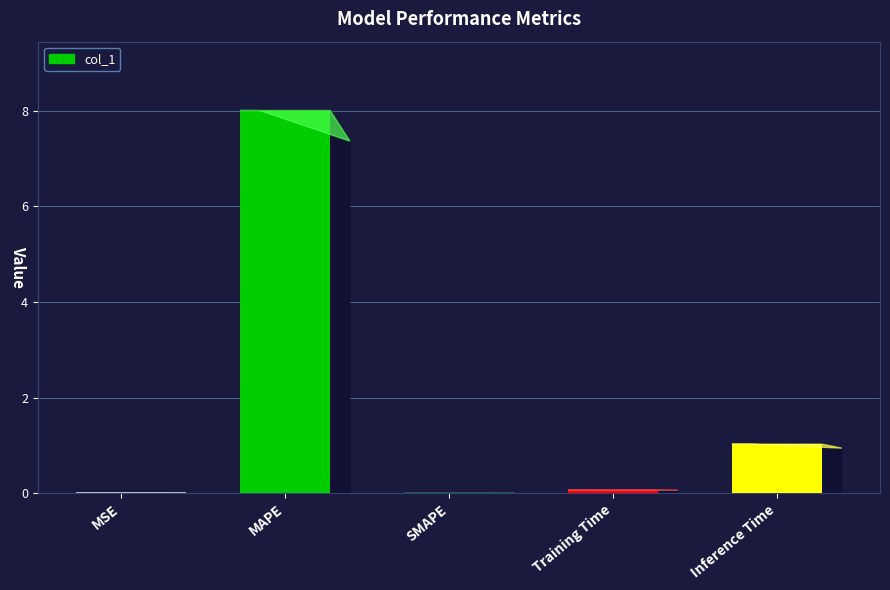

What is the change in value from MAPE to Inference Time?

-7.0